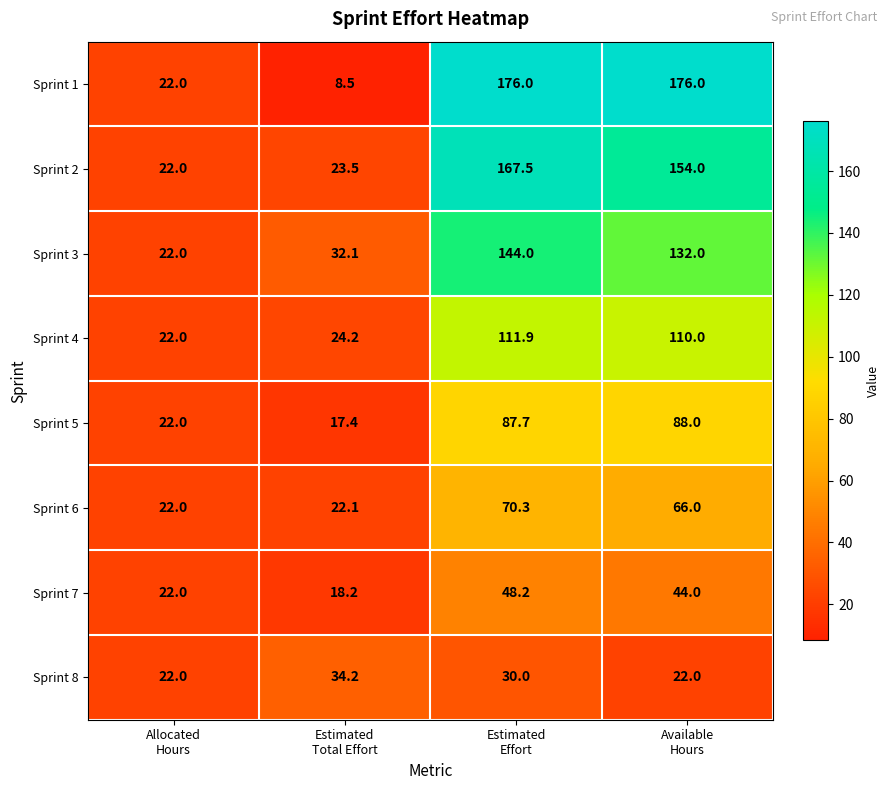

At Estimated
Total Effort, list the series in order from smallest to largest.

Sprint 1, Sprint 5, Sprint 7, Sprint 6, Sprint 2, Sprint 4, Sprint 3, Sprint 8